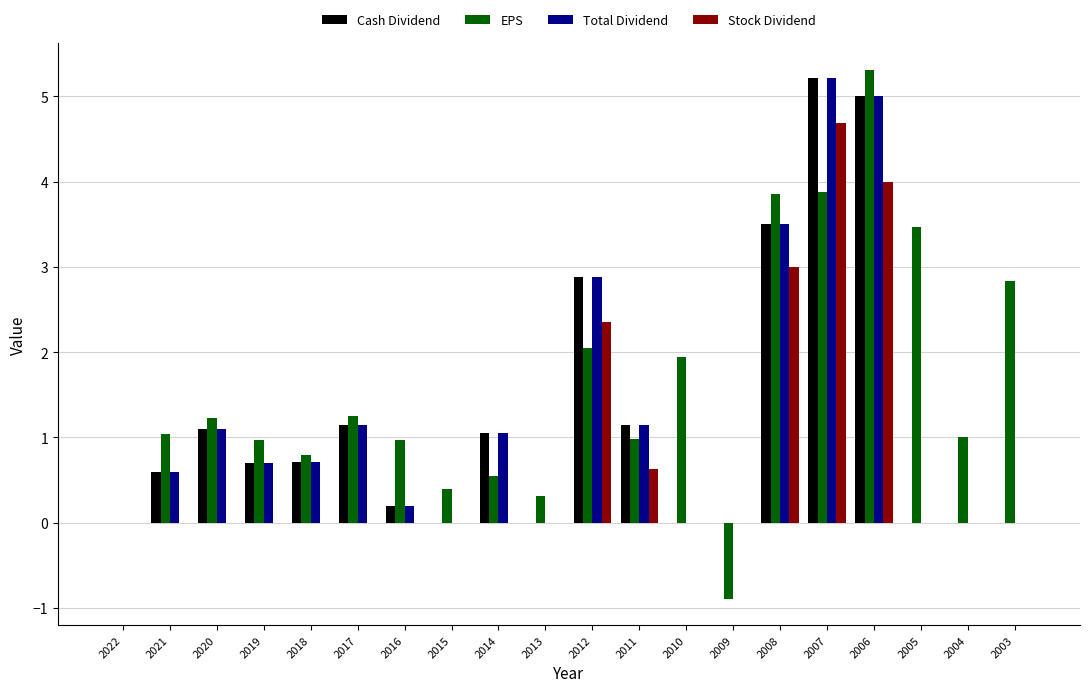

Count the number of categories in the chart.

20